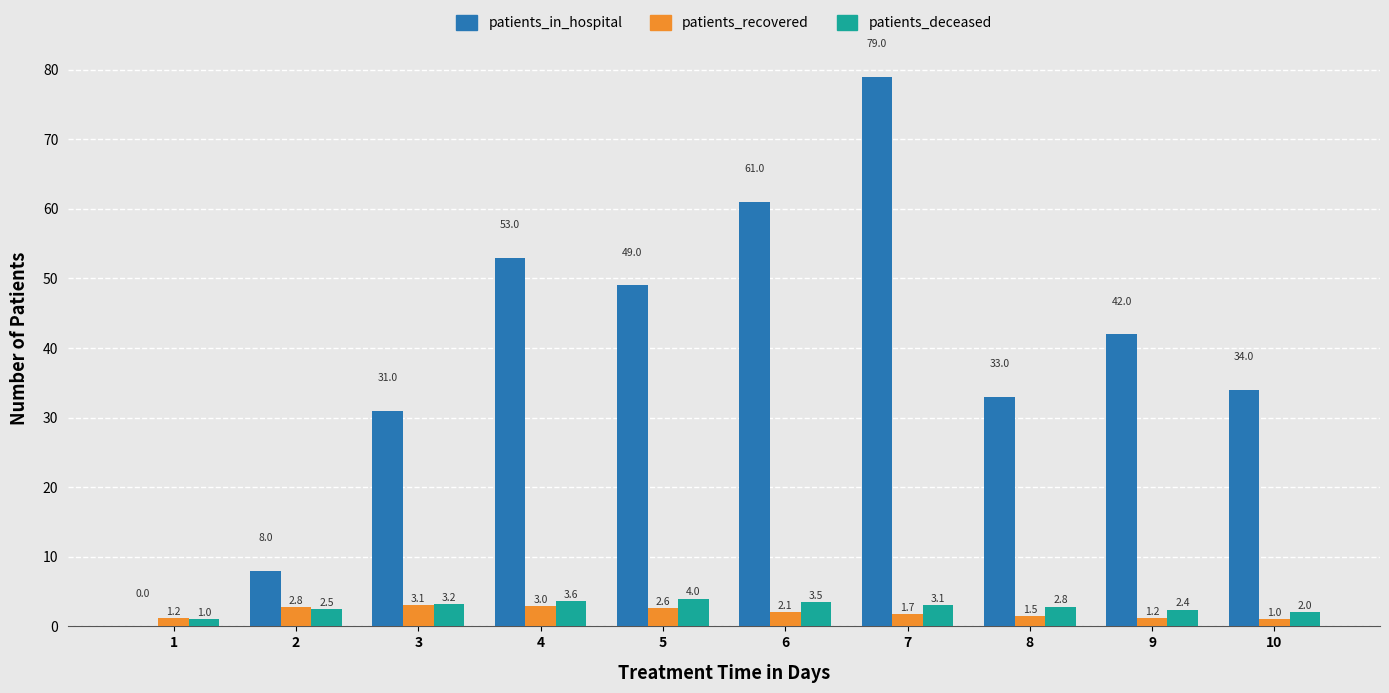

How many values in the patients_recovered series exceed 2?

5